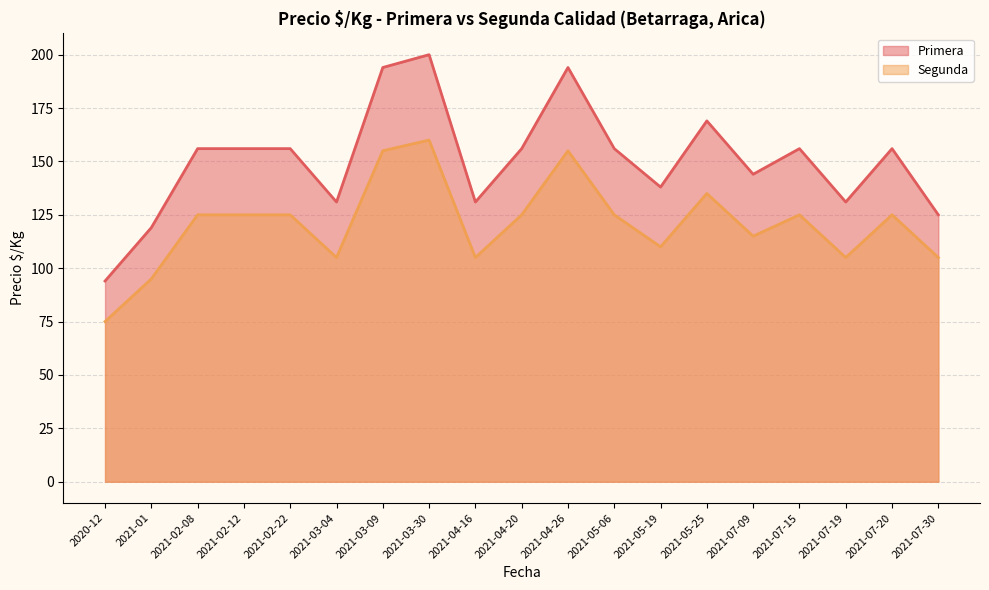

Which series has the largest total across all categories?

Primera